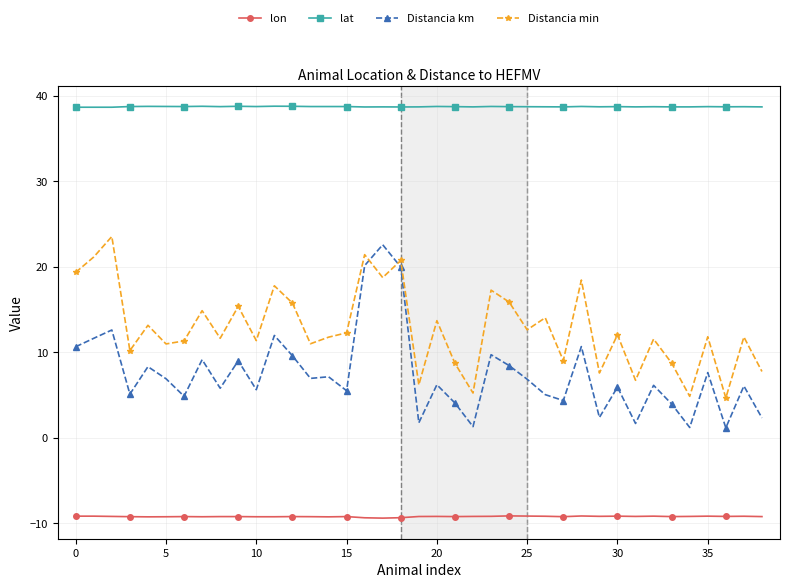

True or false: lon and lat intersect in this chart.

False